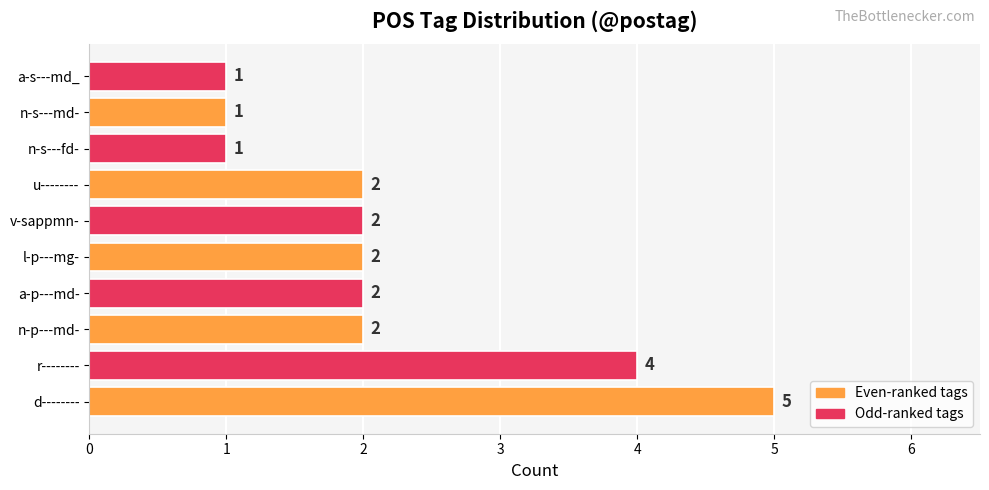

What is the difference between the second highest and minimum values?

3